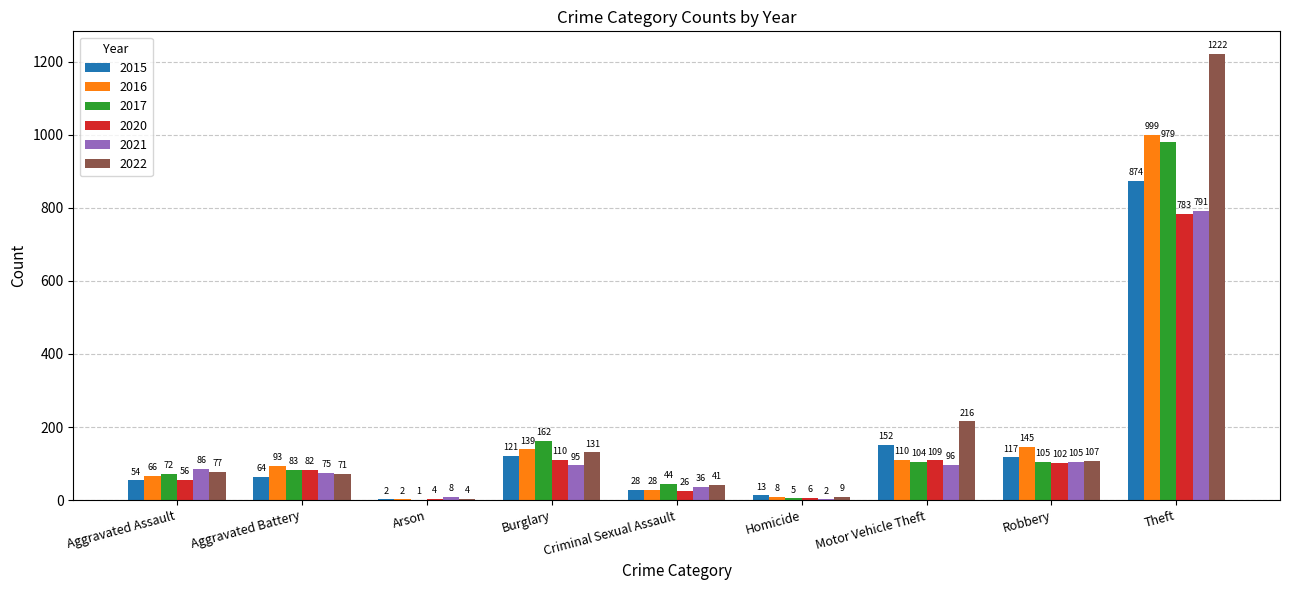

Where is 2021 nearest to the value 396?

Robbery